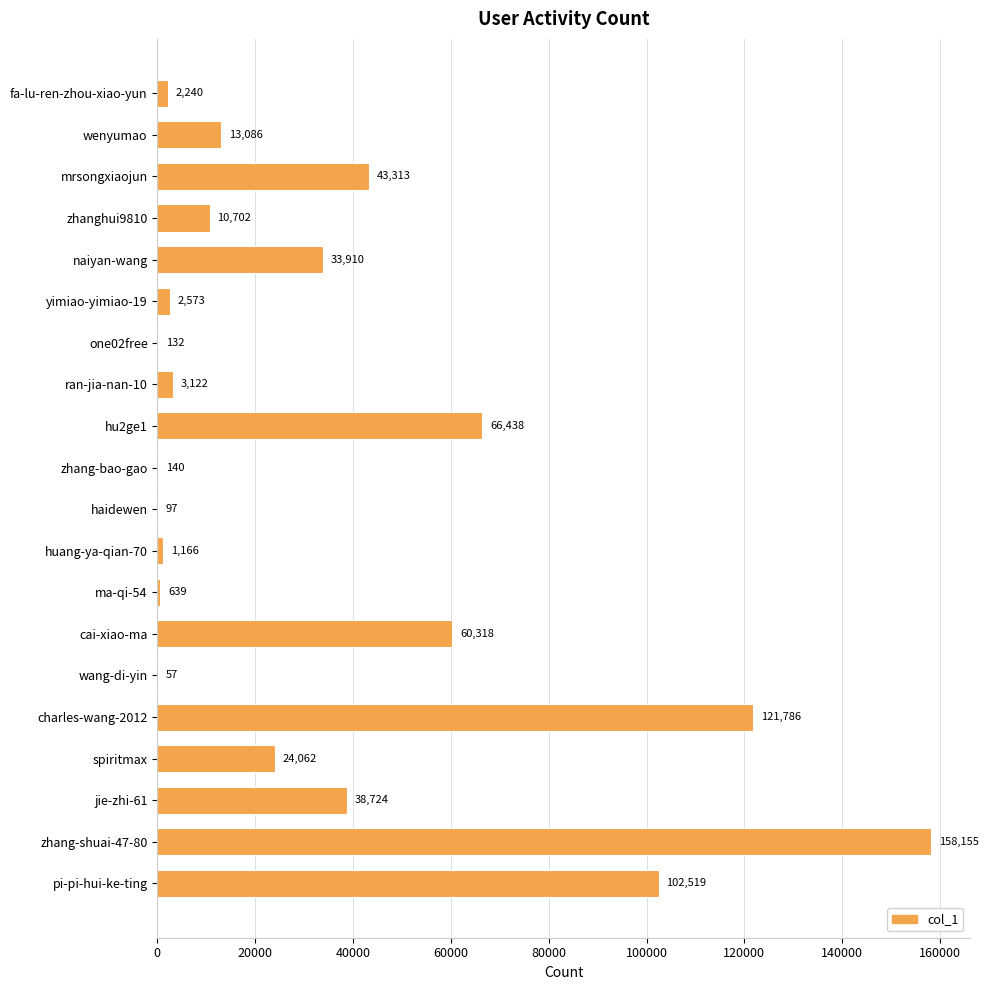

What is the sum of all values?

683179